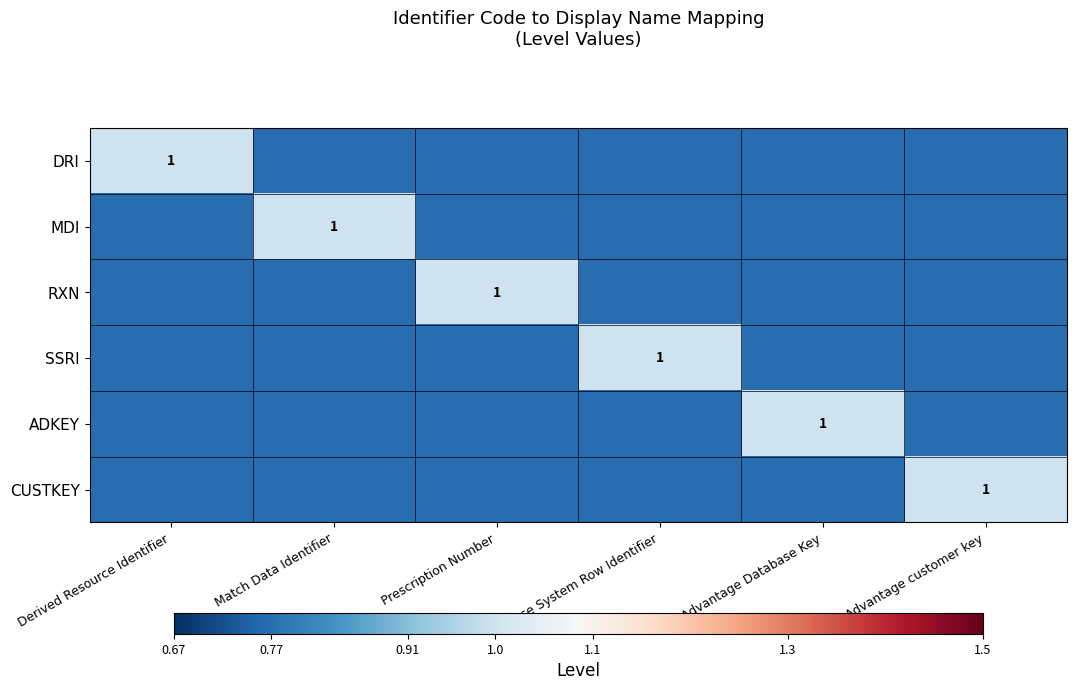

The SSRI series shows 0.8 at Derived Resource Identifier. True or false?

True